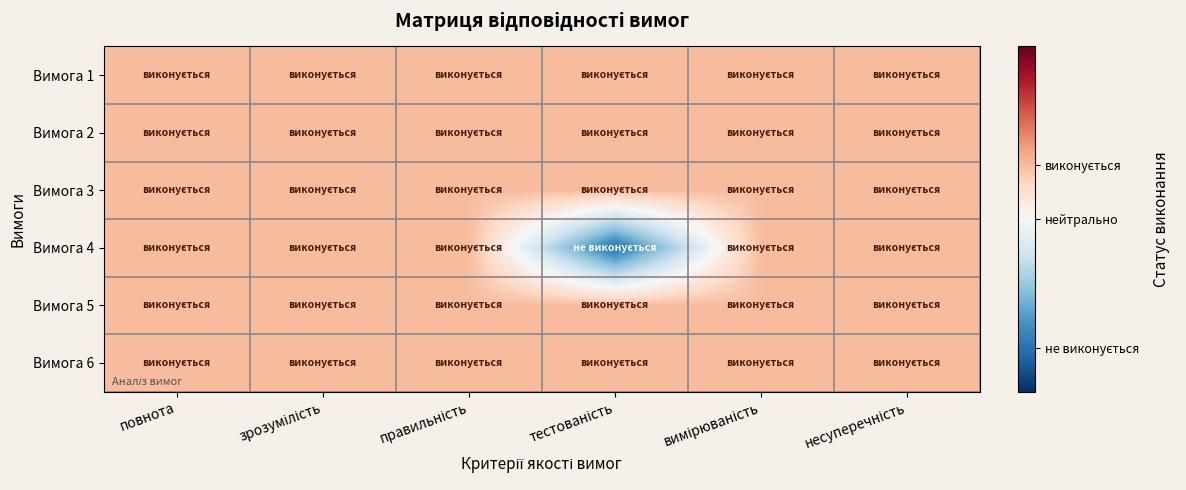

How many data points does each series have?

6